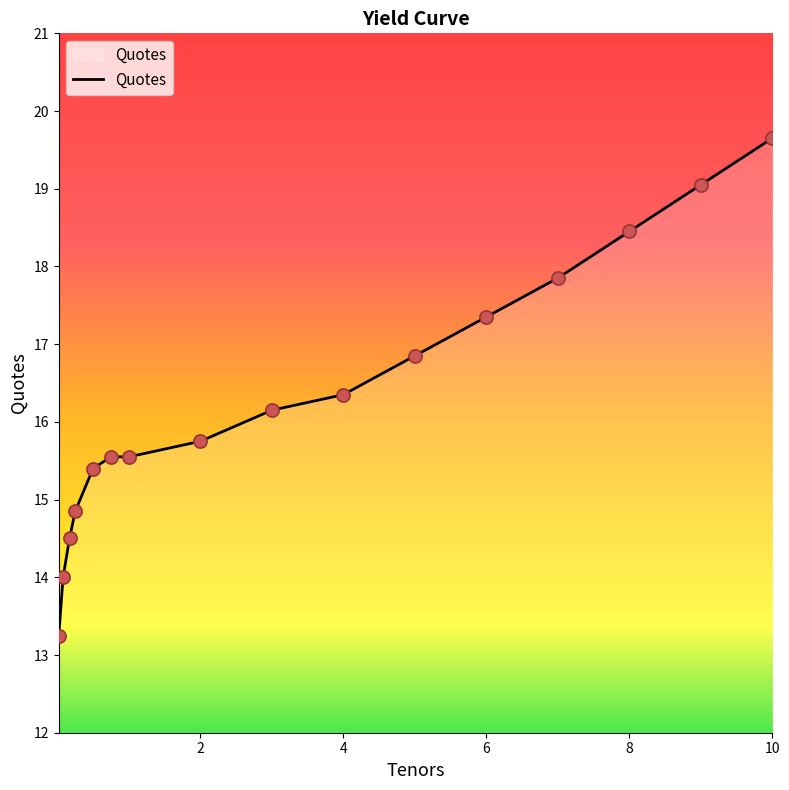

What is the difference between the maximum and minimum values?

6.4